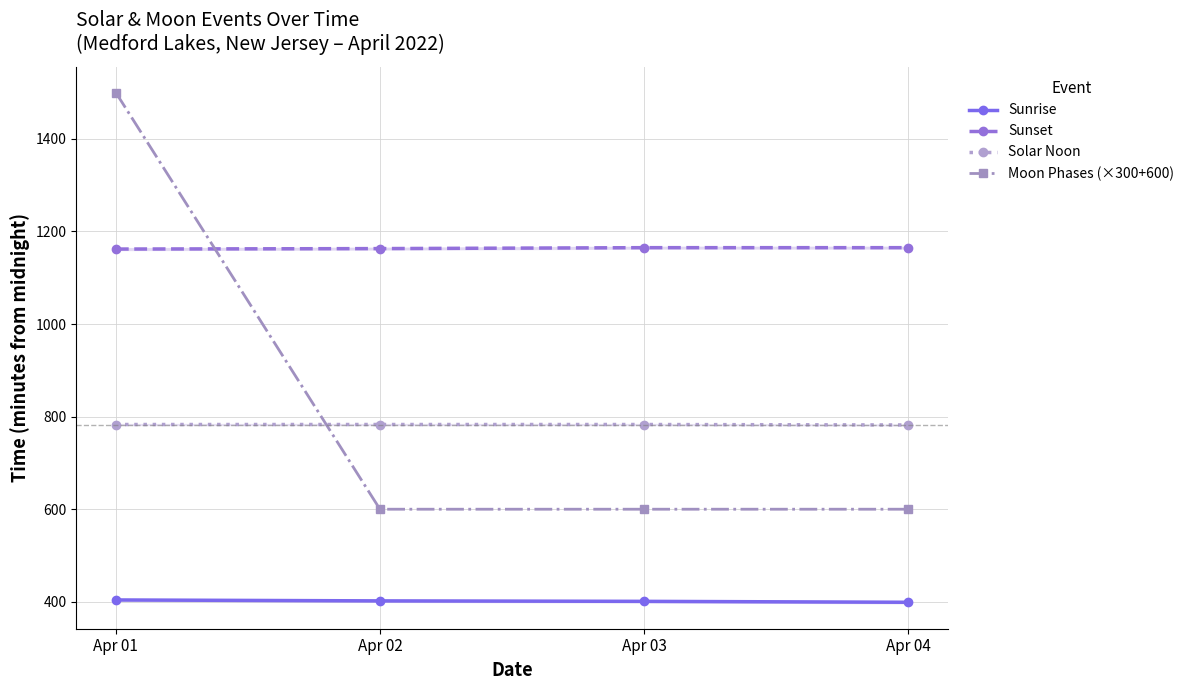

Is the value of Sunrise at Apr 02 greater than the value of Moon Phases (×300+600) at Apr 04?

No